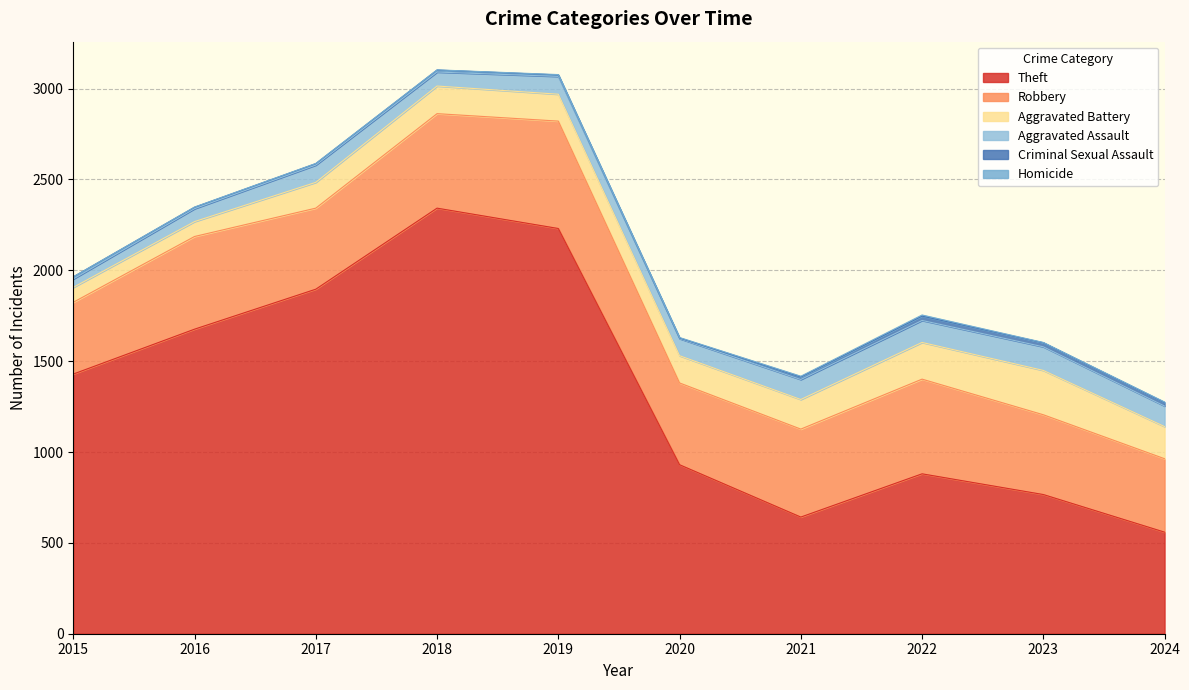

True or false: Criminal Sexual Assault and Theft intersect in this chart.

False